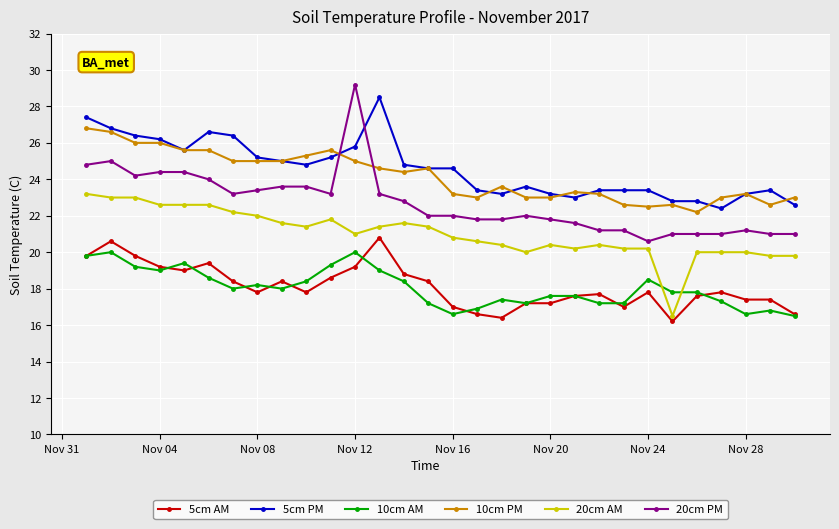

Which series has the widest spread of values?

20cm PM